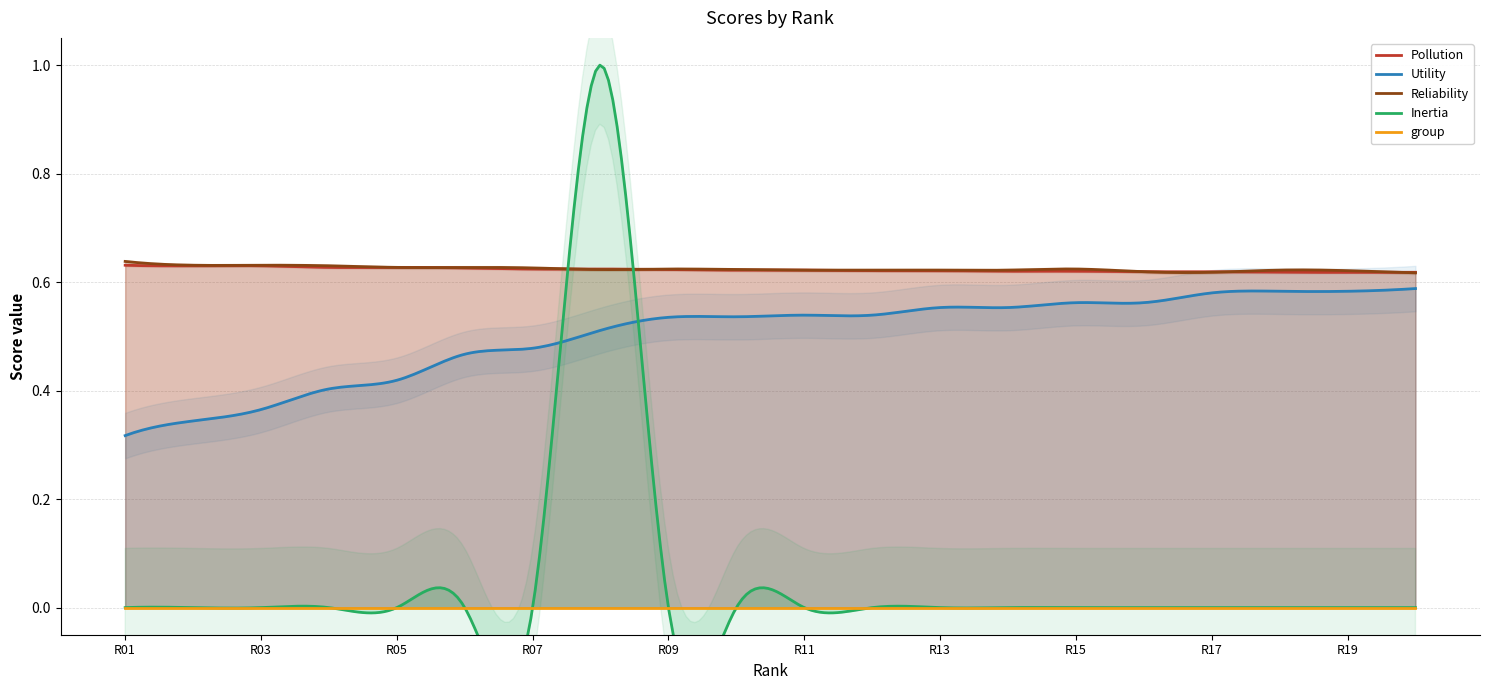

Rank the series at 5 from highest to lowest value.

Pollution, Reliability, Utility, Inertia, group